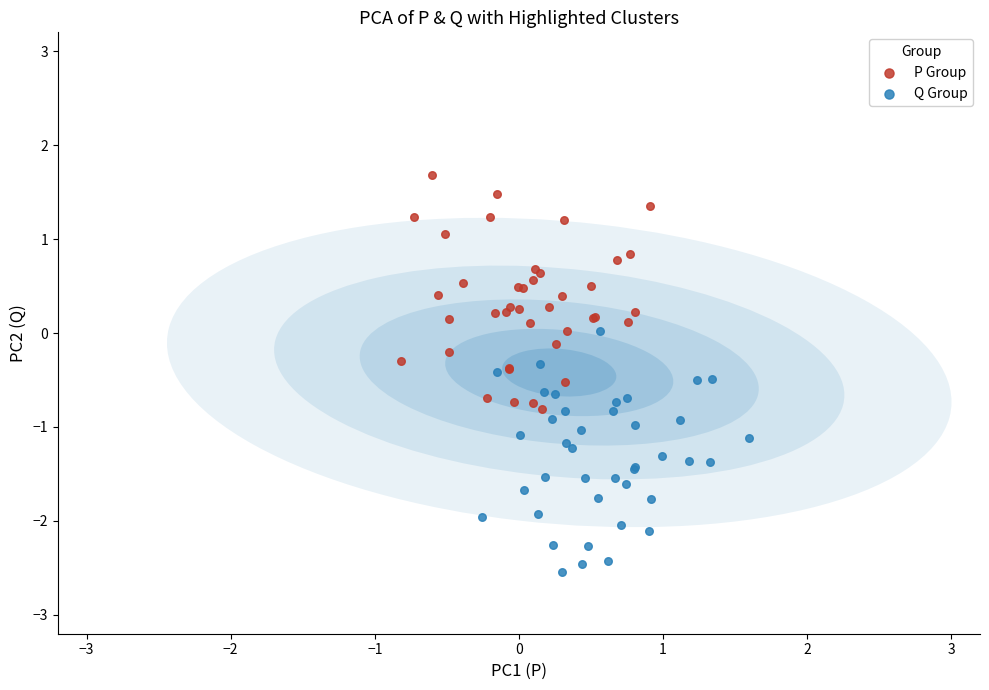

Which series contains the highest Y value?

P Group